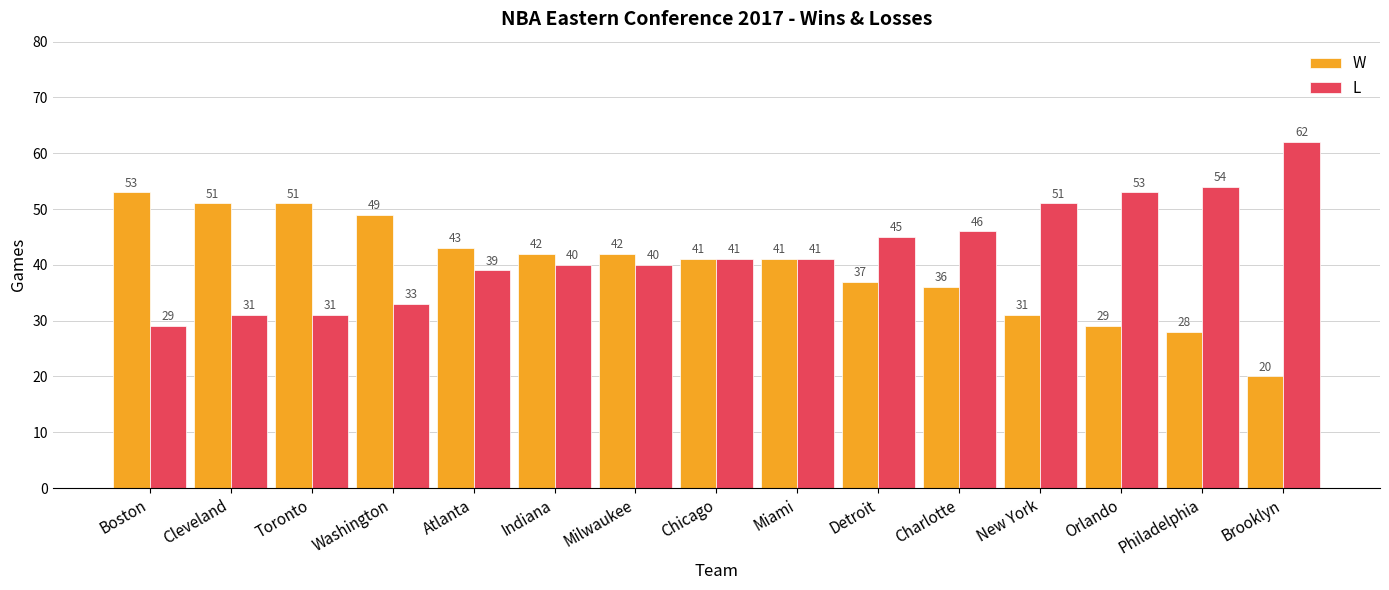

What is the total value across all series at Detroit?

82